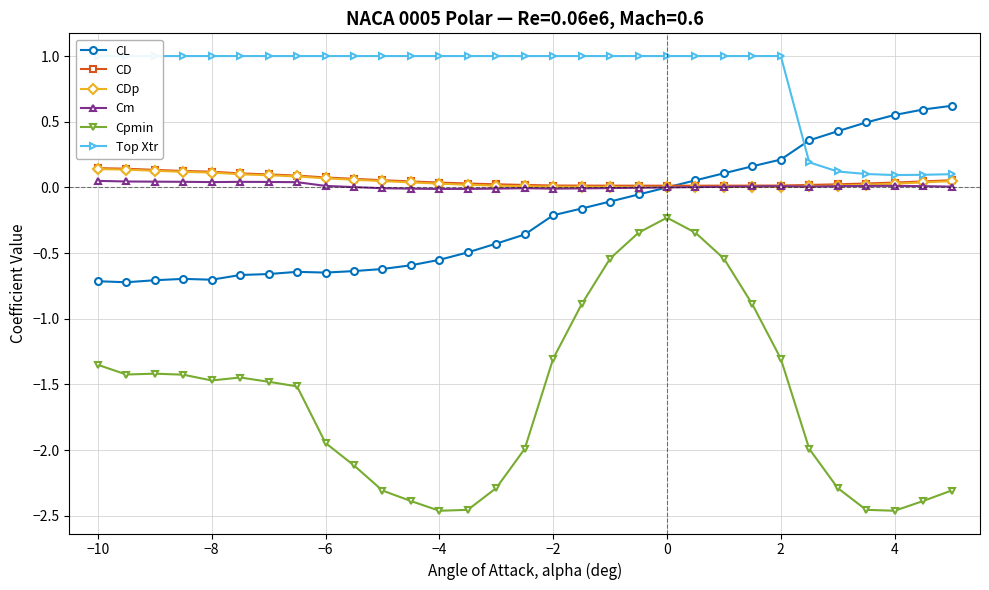

What is the sum of all Cpmin values?

-49.8